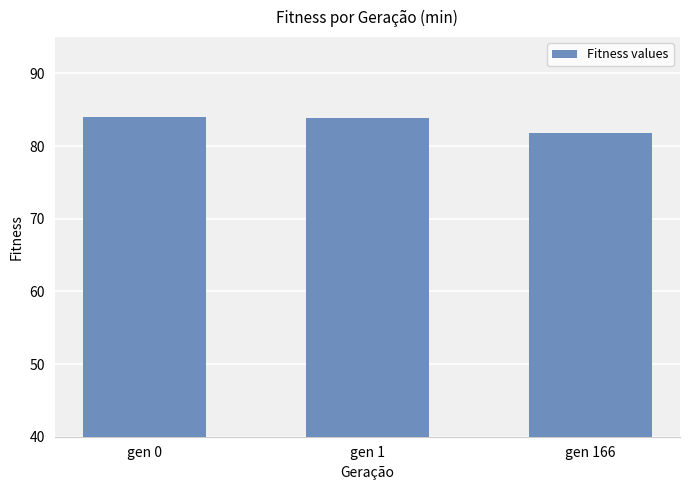

The chart shows a value of 136.9 at gen 166. True or false?

False